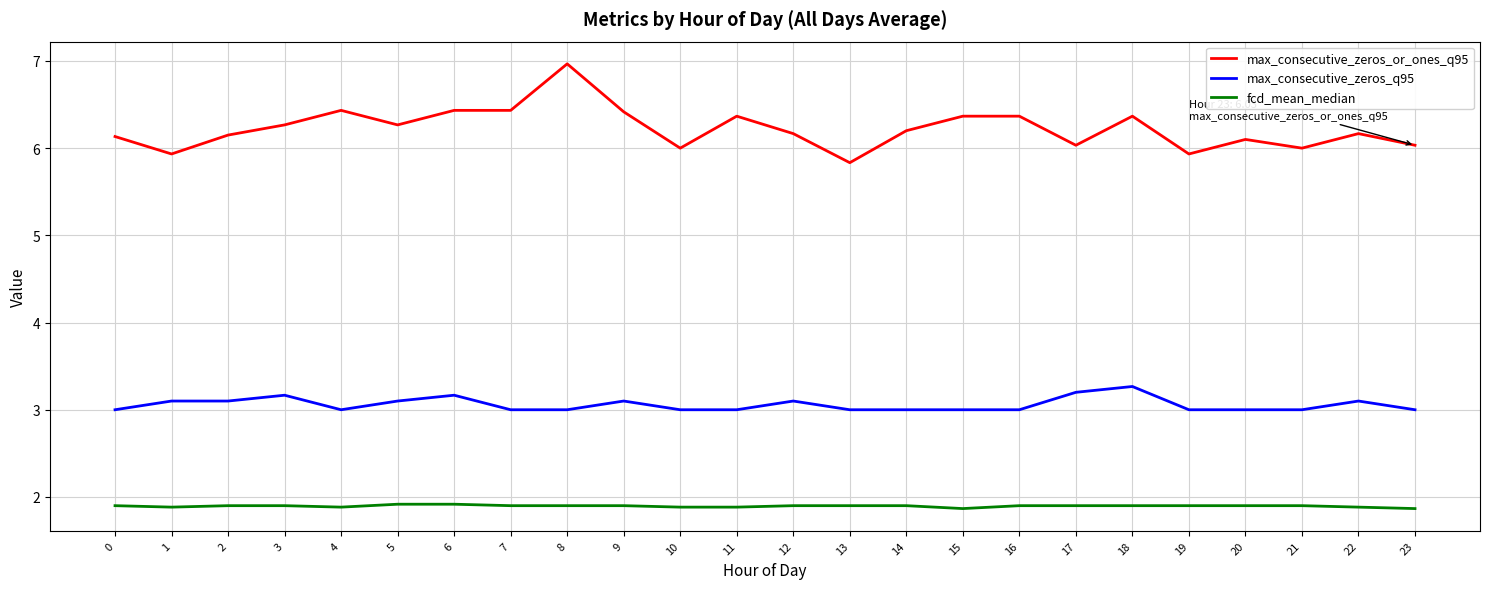

List the series in order of their peak value, highest first.

max_consecutive_zeros_or_ones_q95, max_consecutive_zeros_q95, fcd_mean_median